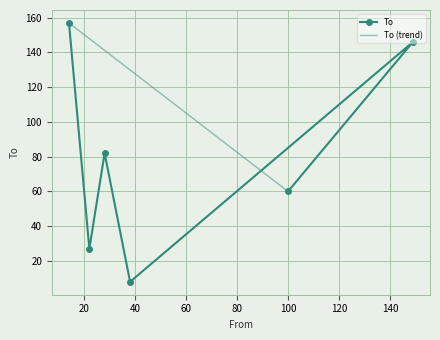

How many series are shown in this chart?

1